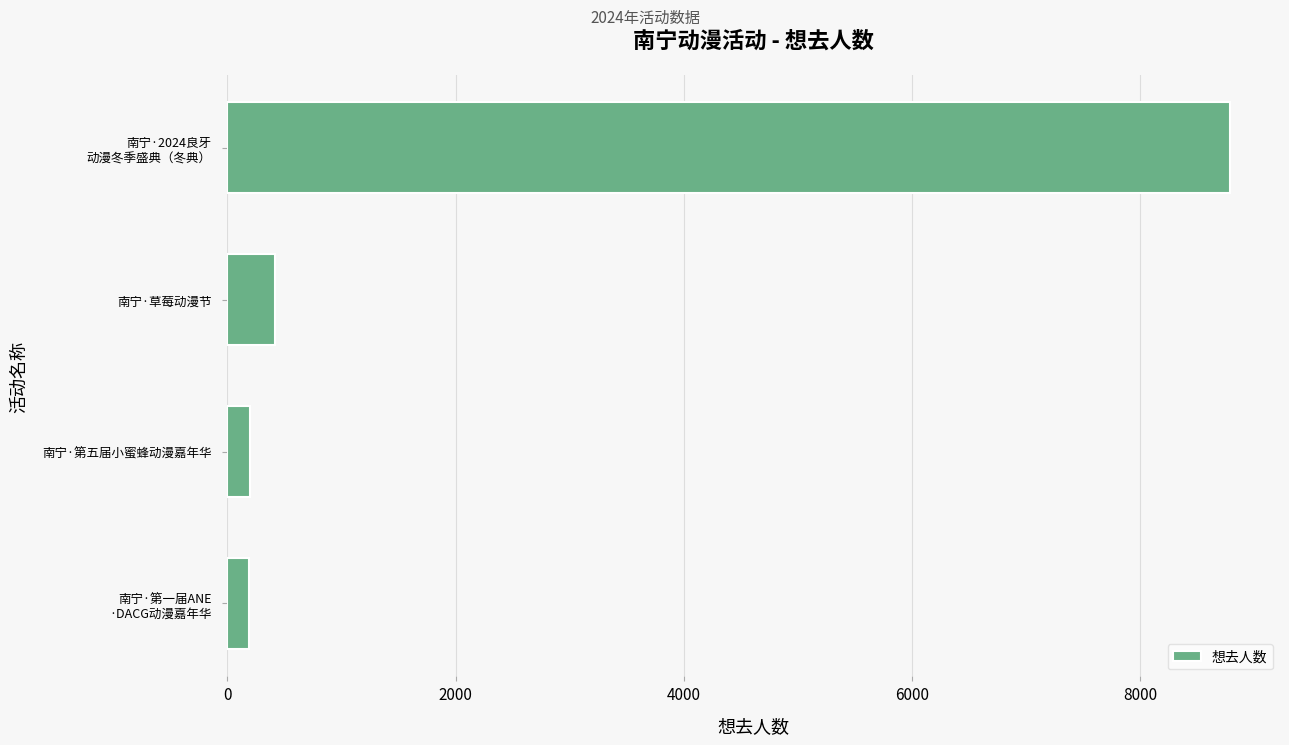

What is the difference between the second highest and minimum values?

226